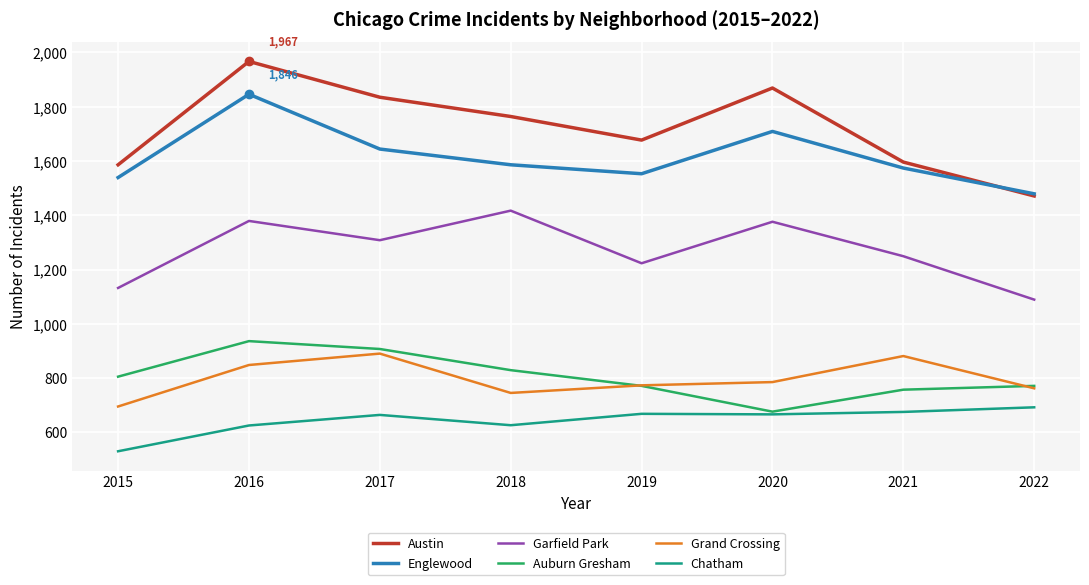

True or false: Grand Crossing and Englewood cross at least once.

False